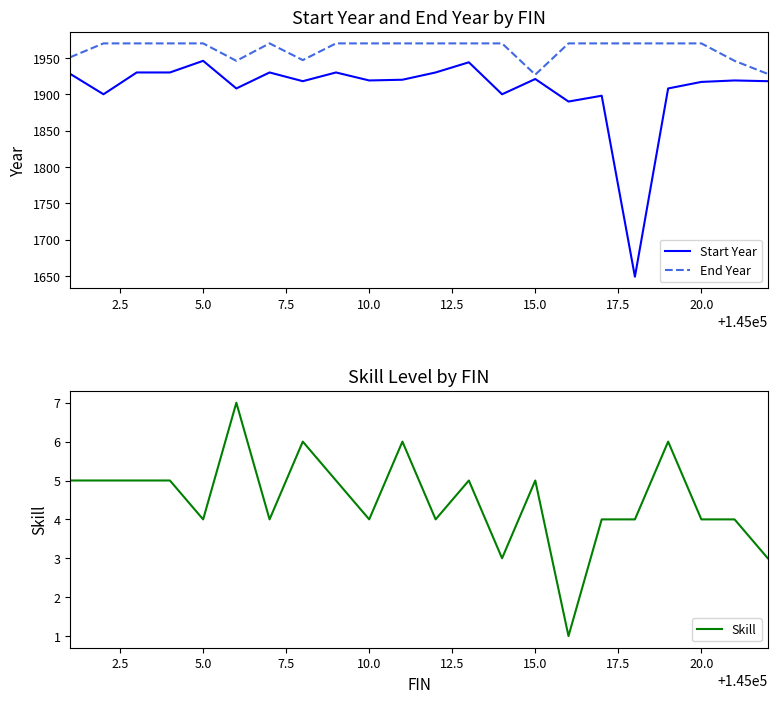

Which series has the largest total across all categories?

End Year